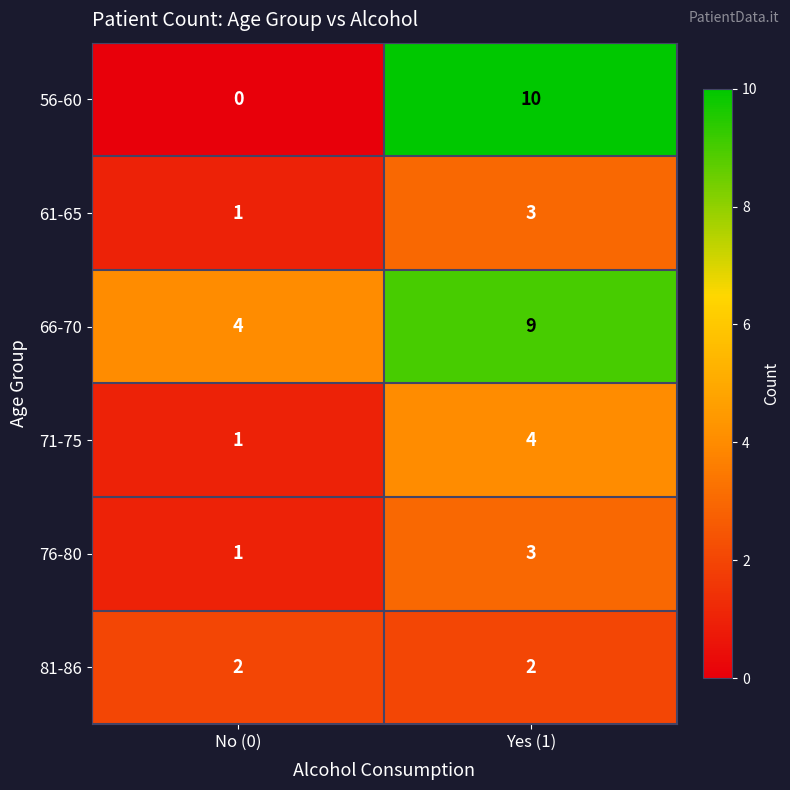

What is the spread (max minus min) of values at Yes (1)?

8